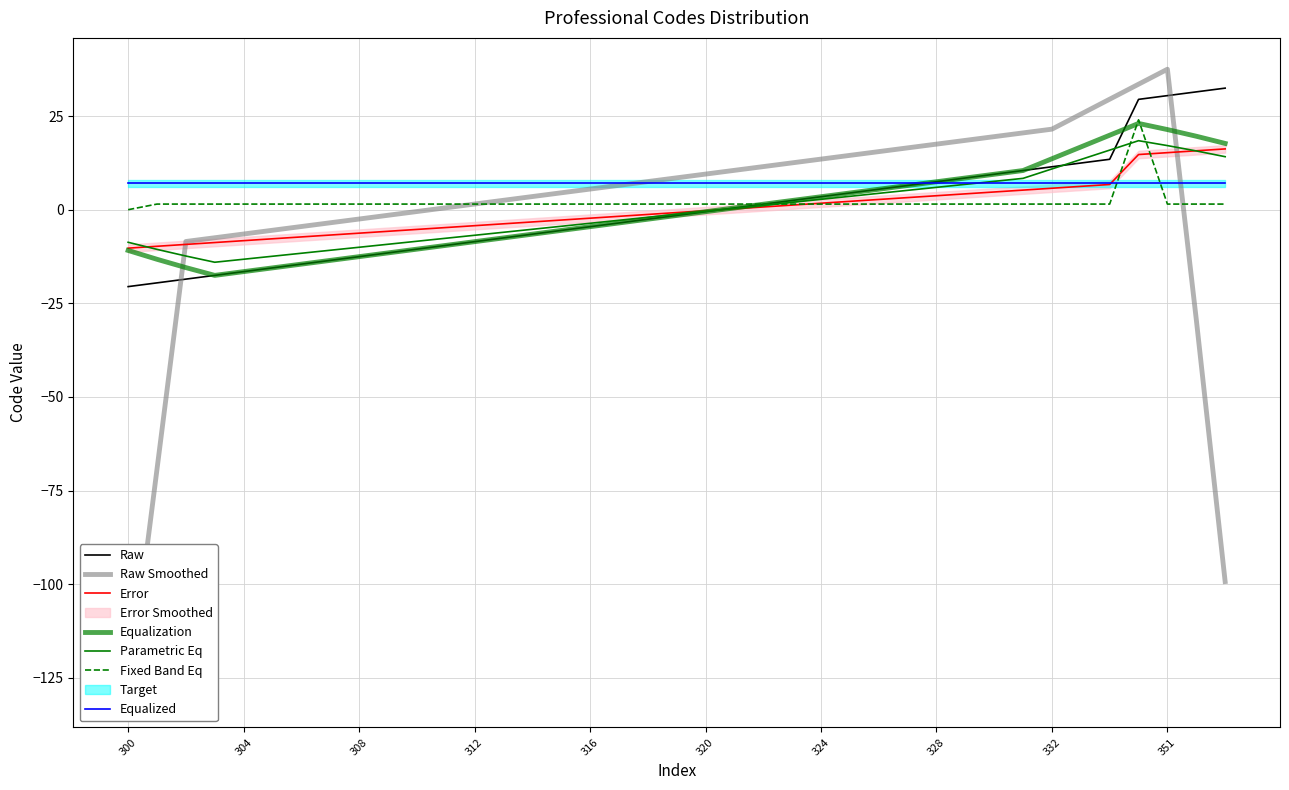

Between 316 and 319, which is larger?

319